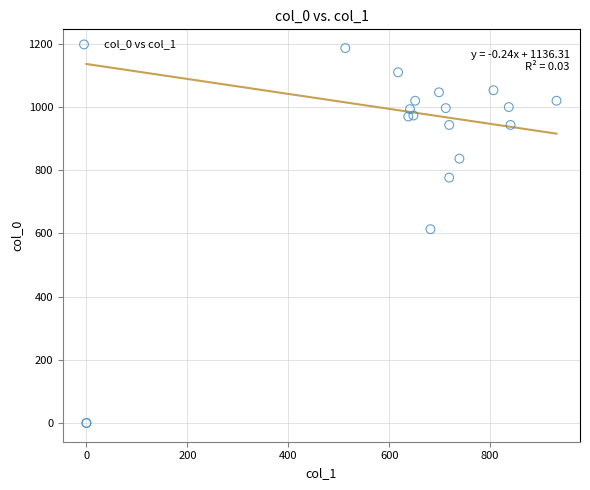

What Y value in the scatter plot is closest to 593?

613.3